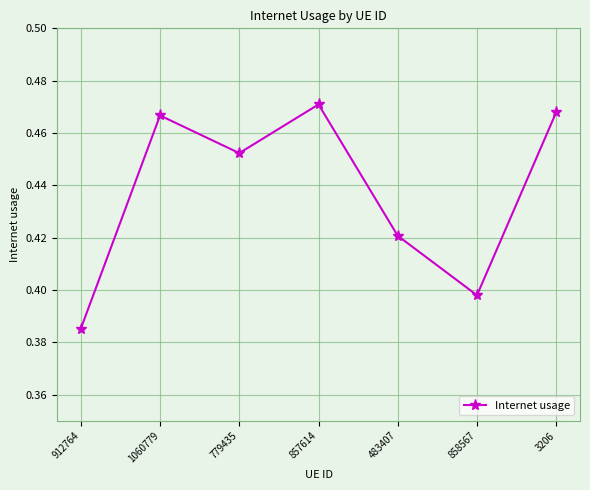

What position from the right is 857614?

4